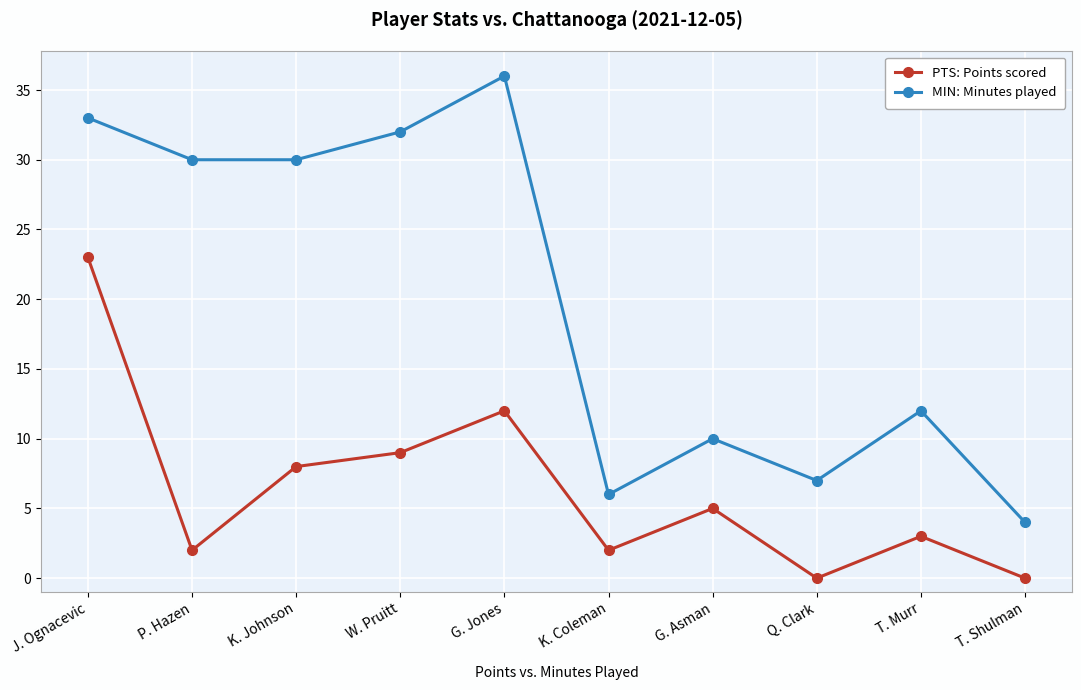

Read the MIN: Minutes played value at Q. Clark.

7